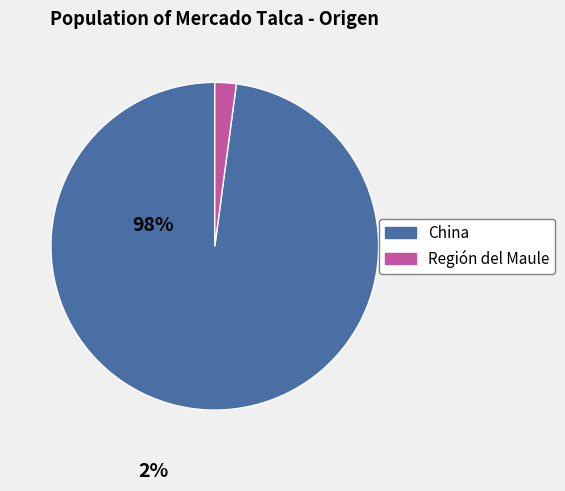

The Región del Maule slice represents 2% of the pie. True or false?

True